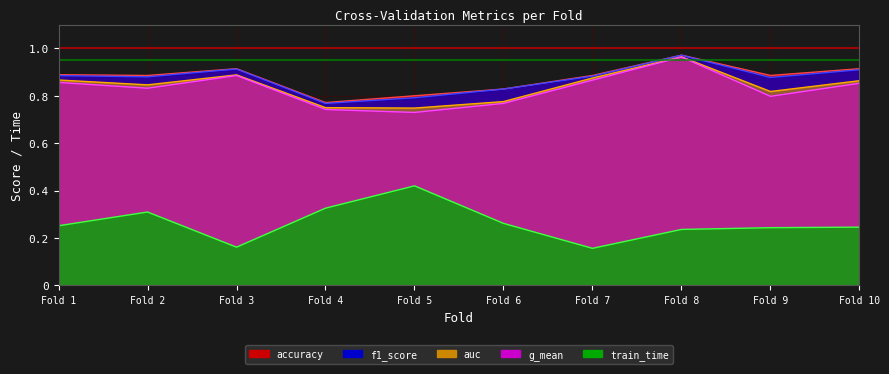

Rank the categories by auc value from highest to lowest.

Fold 8, Fold 3, Fold 7, Fold 1, Fold 10, Fold 2, Fold 9, Fold 6, Fold 4, Fold 5